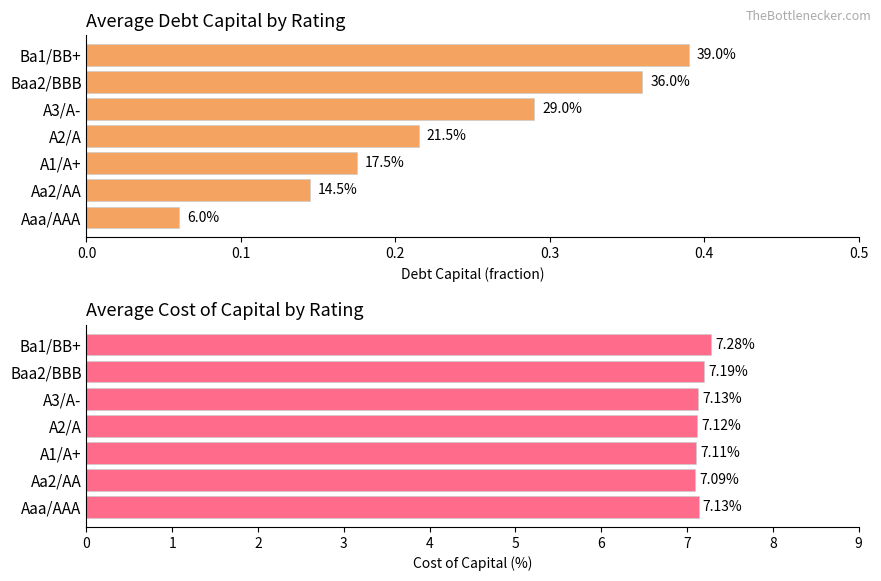

What is the difference between the maximum and second lowest values in the avg cost_capital series?

0.2